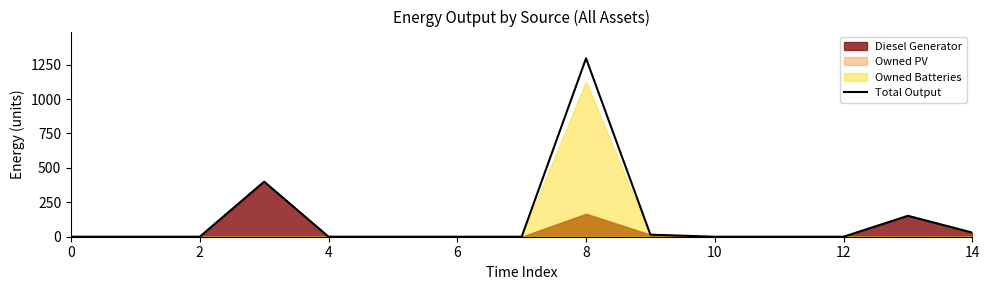

What is the change in value from 10 to 13?

+152